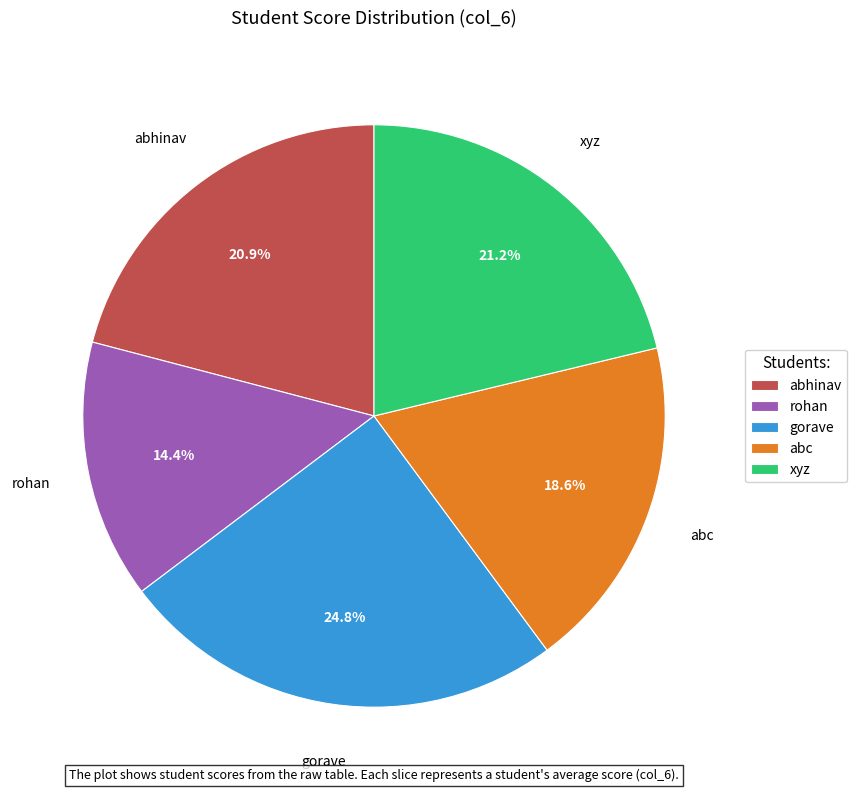

To the nearest percent, what is the combined percentage of xyz and gorave?

46%